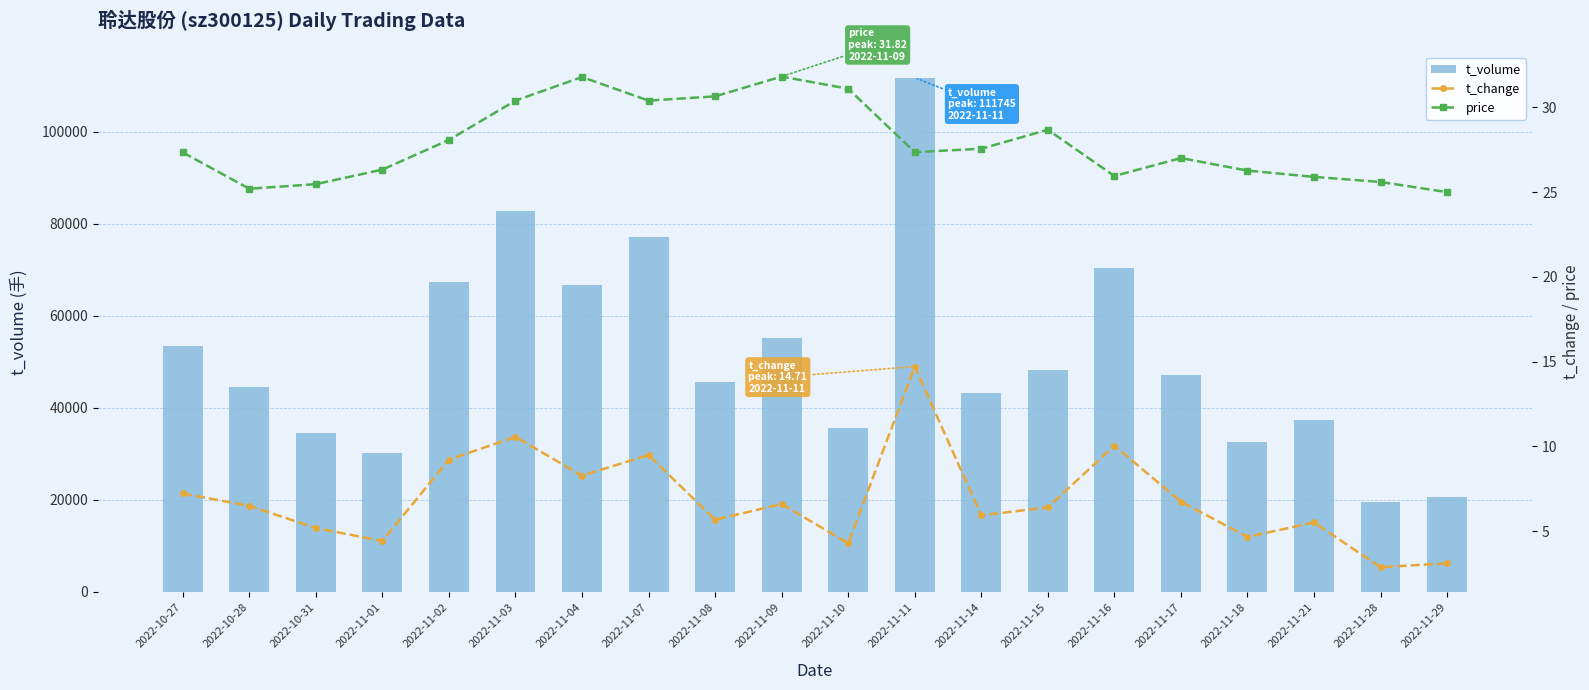

List the series in order of their peak value, highest first.

t_volume, price, t_change